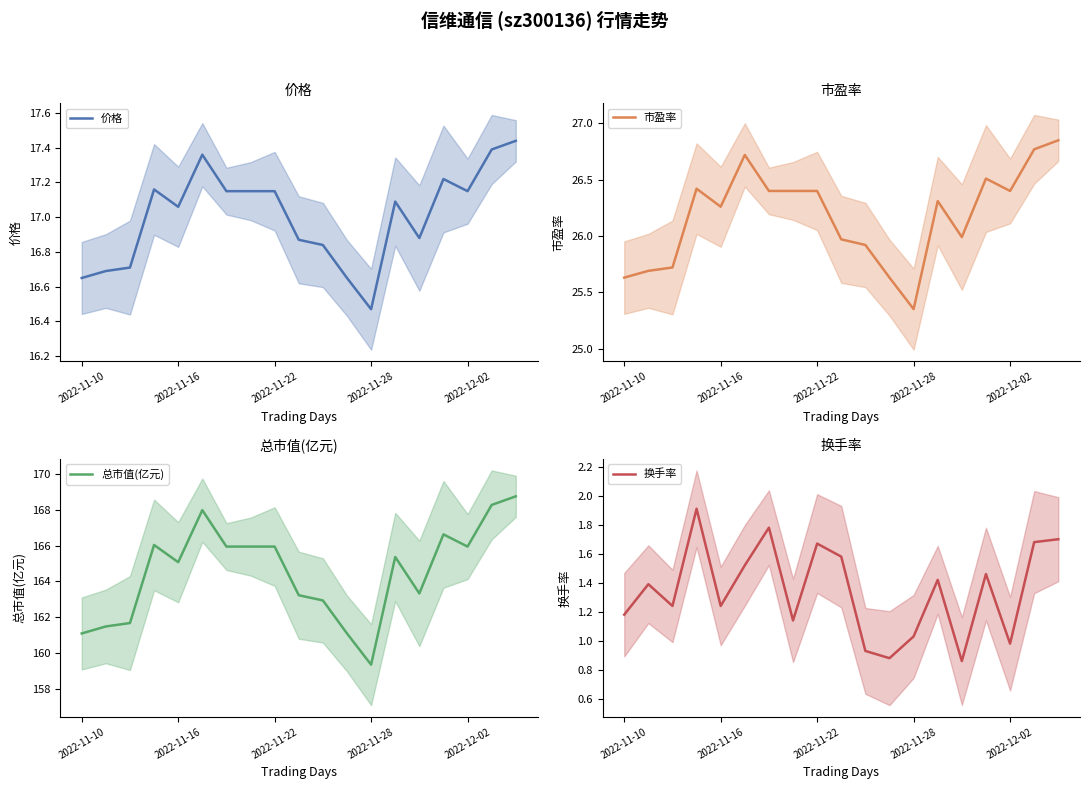

Where does the 换手率 series first go above 1?

2022-11-10